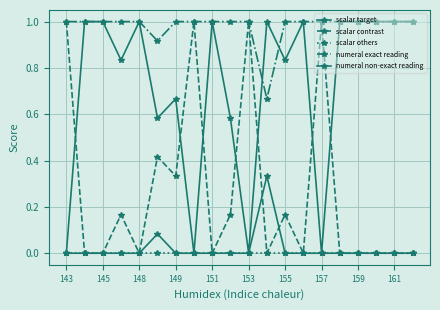

Count the number of categories in the chart.

20